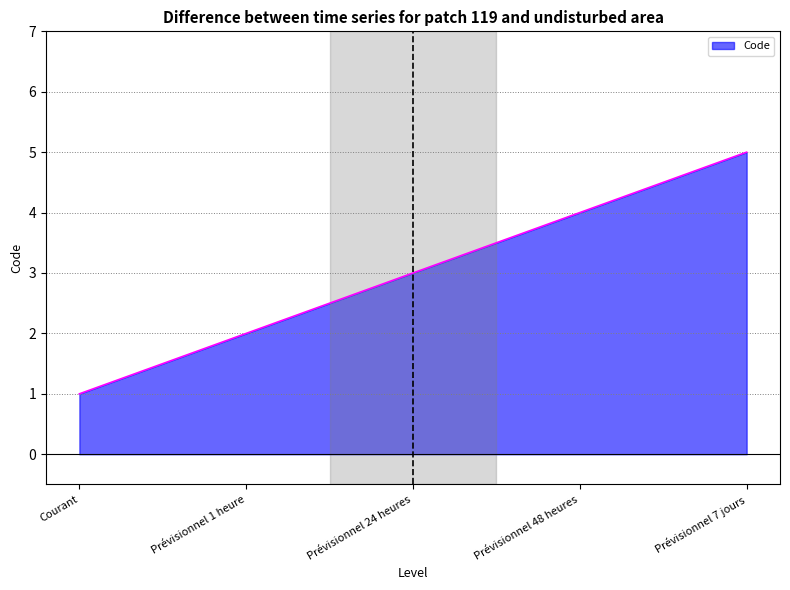

Which has a higher value, Prévisionnel 7 jours or Prévisionnel 24 heures?

Prévisionnel 7 jours